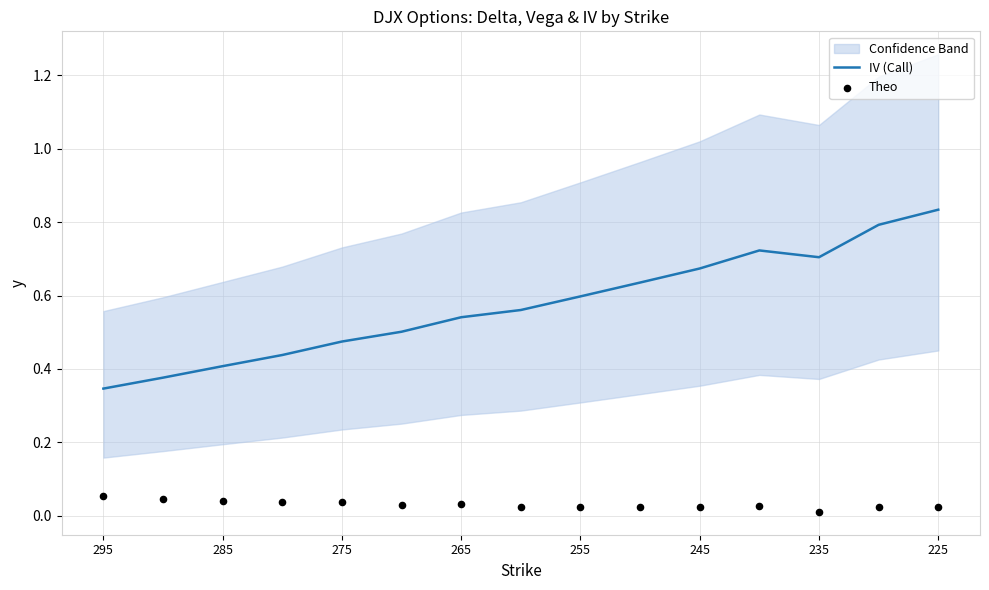

At which label is IV (Call) closest to 0?

295